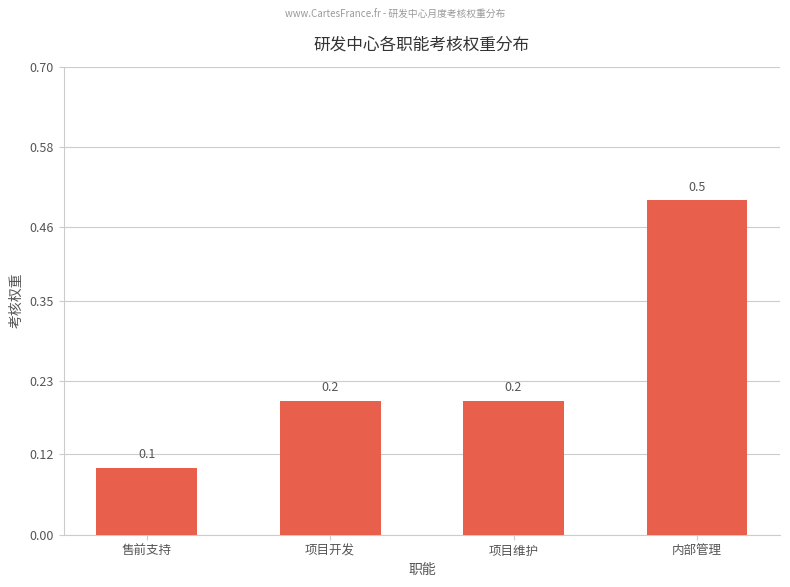

What is the difference between the maximum and minimum values?

0.4